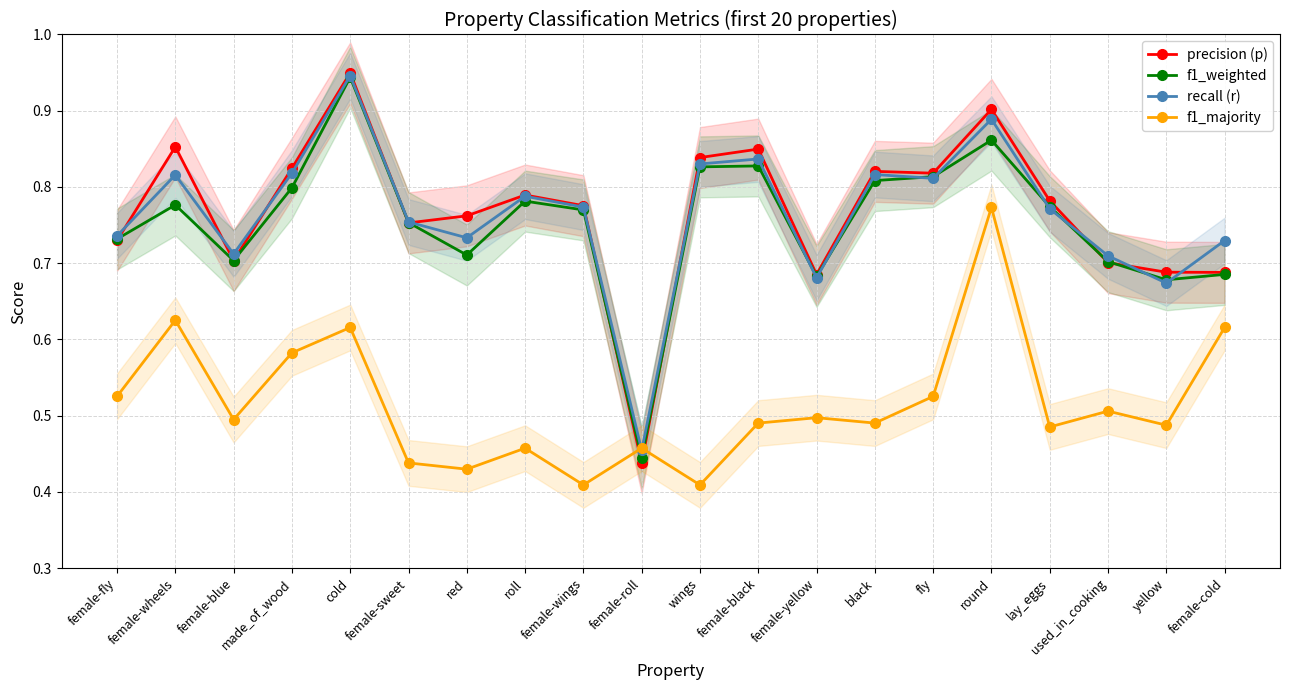

Does the chart display data point markers on the line(s)?

Yes